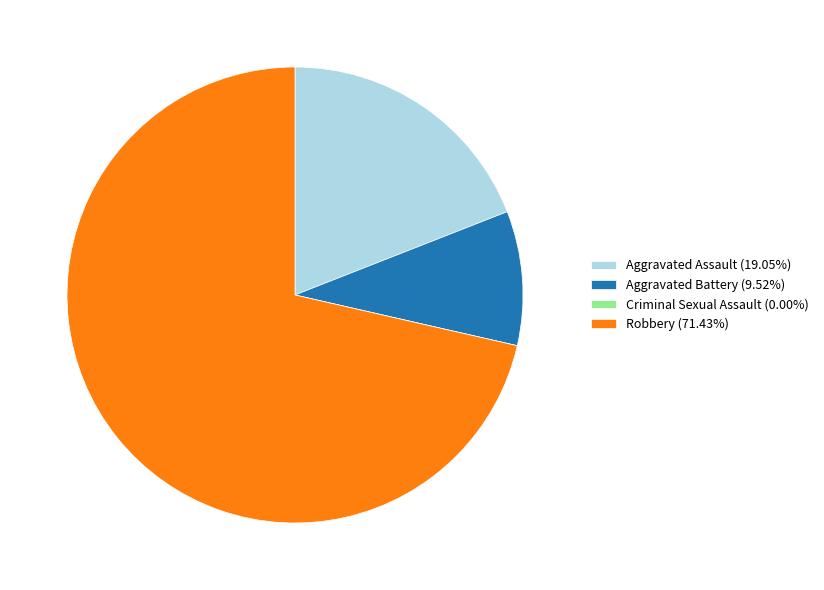

Does Aggravated Assault (19.05%) account for over 50% of the chart?

No